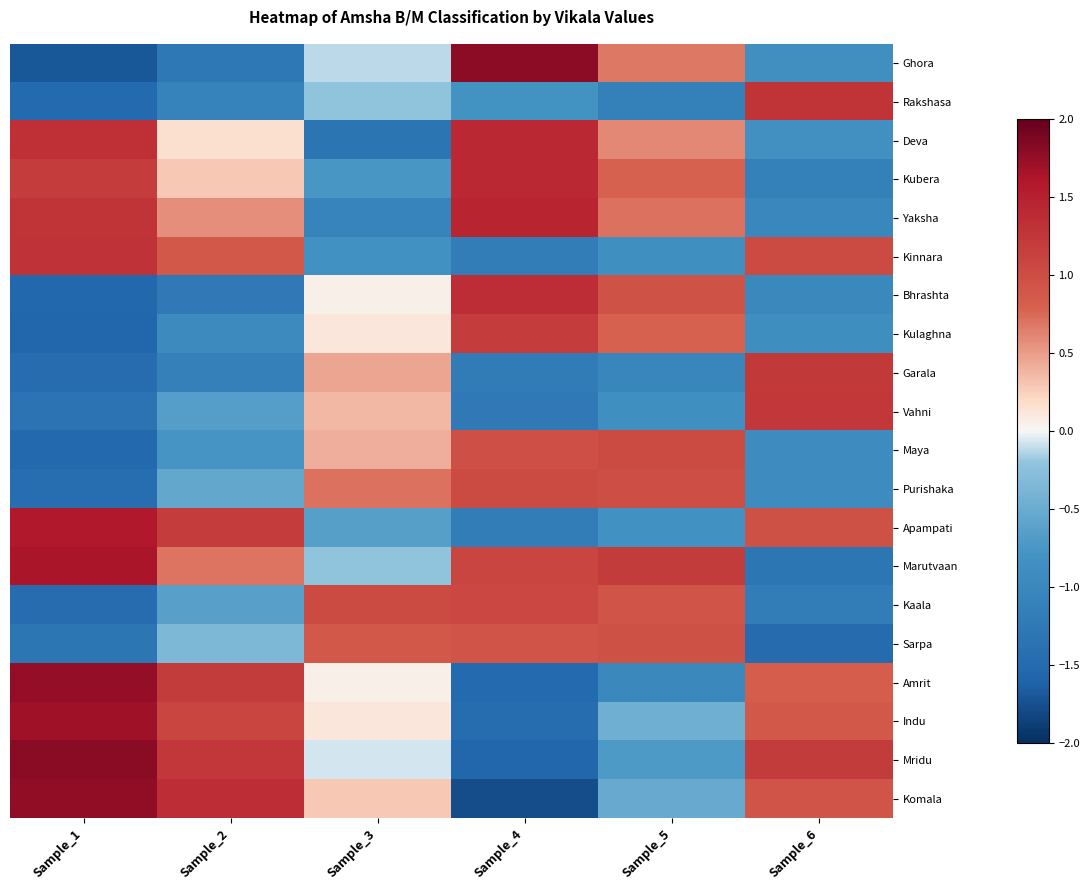

At which category is the sum across all series the highest?

Sample_5